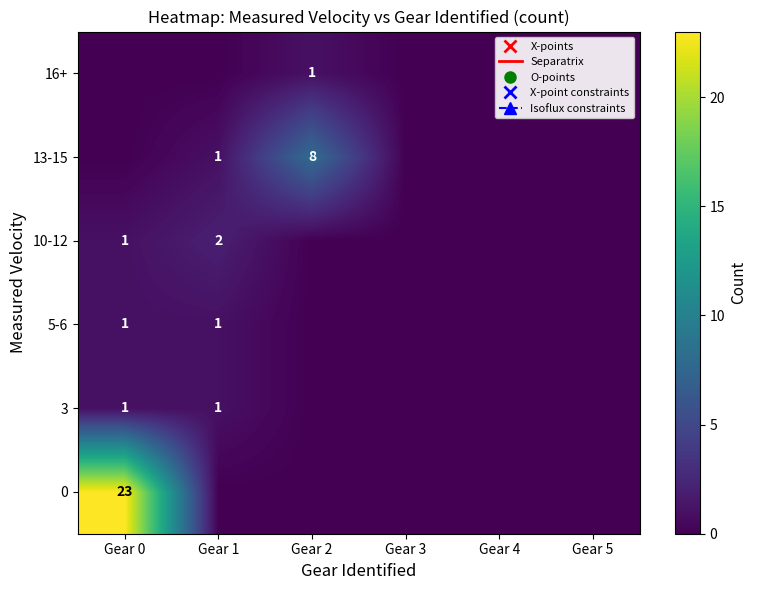

True or false: 10-12 has a value of 2 at Gear 1.

True